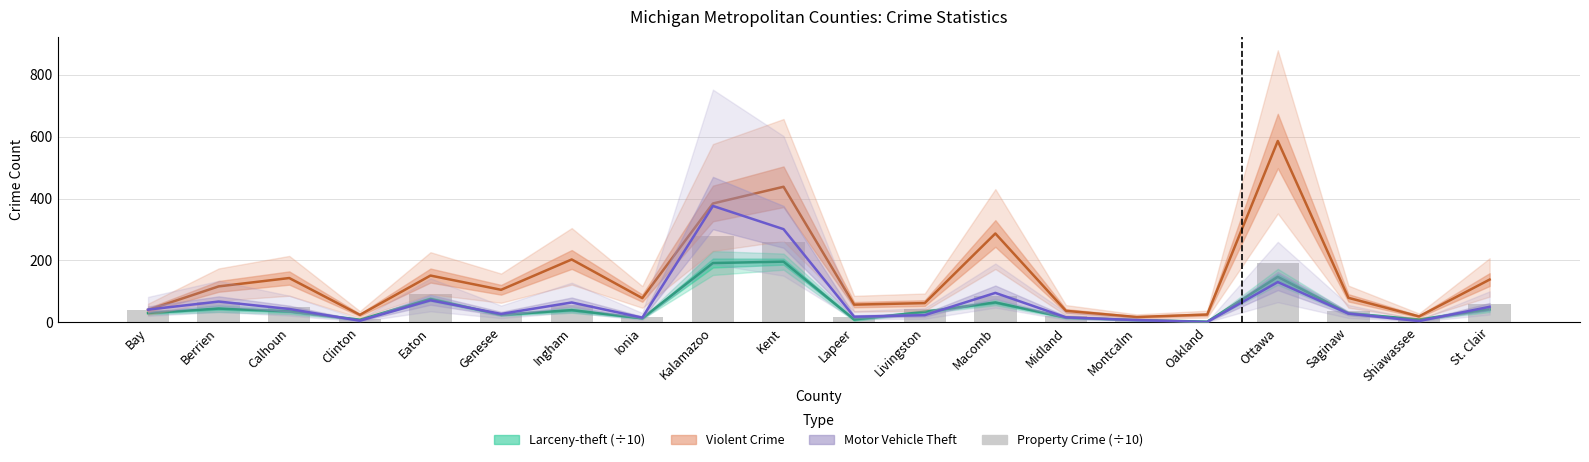

What is the difference between the second highest and minimum values in the Motor Vehicle Theft series?

300.0